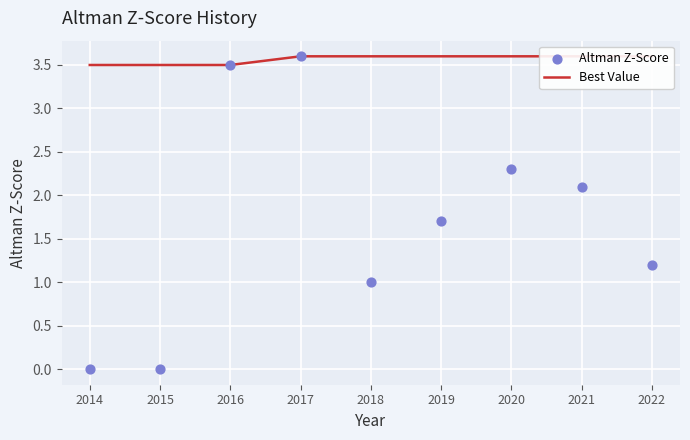

At which category is the sum across all series the highest?

2017